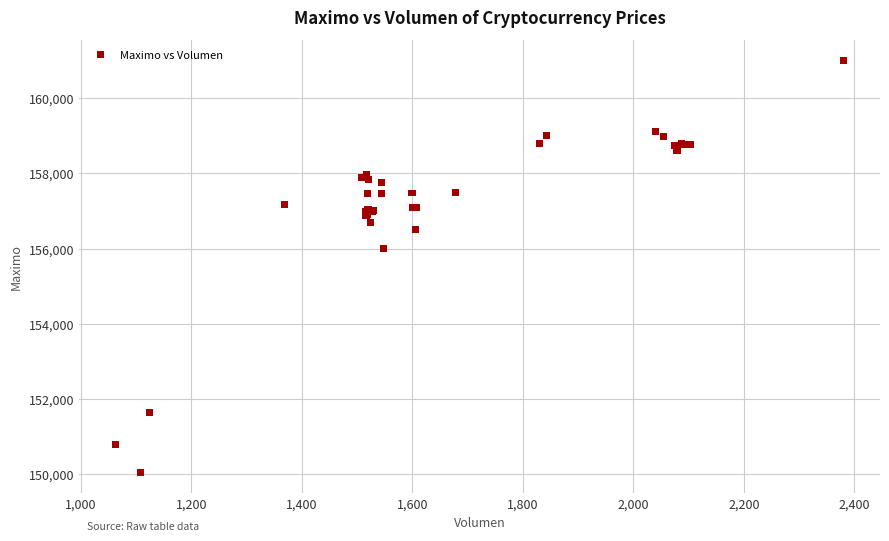

What Y value in the scatter plot is closest to 155528?

156000